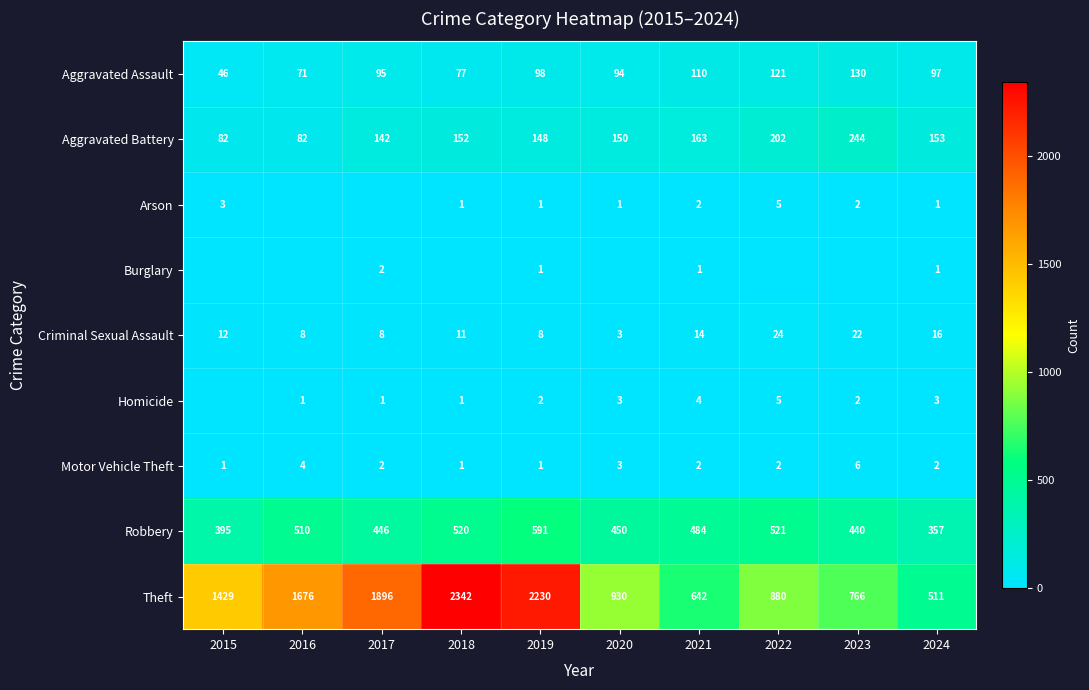

At which label is Theft closest to 1426?

2015